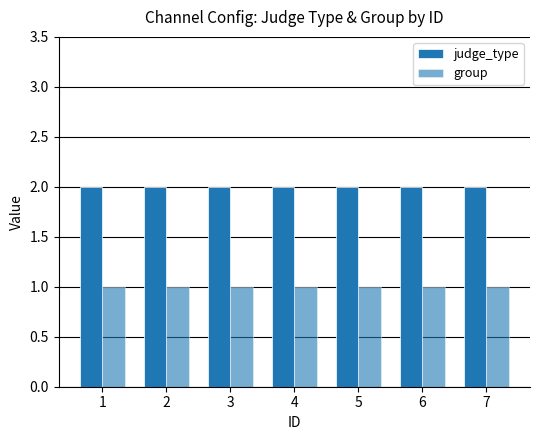

Does the chart contain any negative values?

No